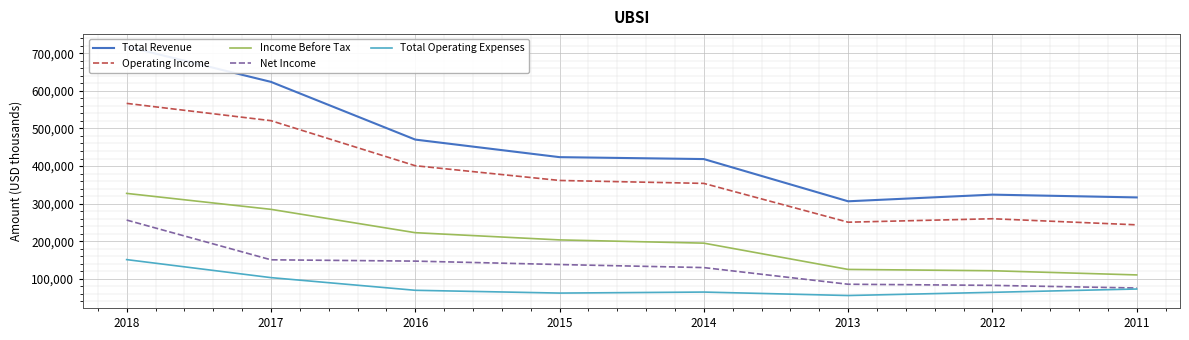

The value of Income Before Tax at 2011 is 110400. True or false?

True